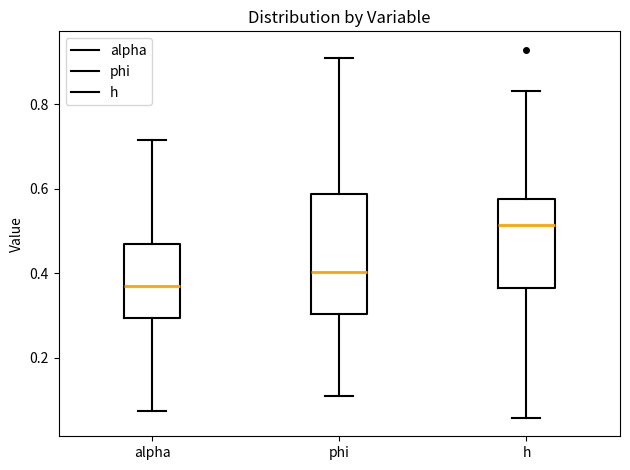

Where is the lower edge of the box for phi on the y-axis? The values are not printed on the chart, so give them approximately, as read against the axis.

0.30